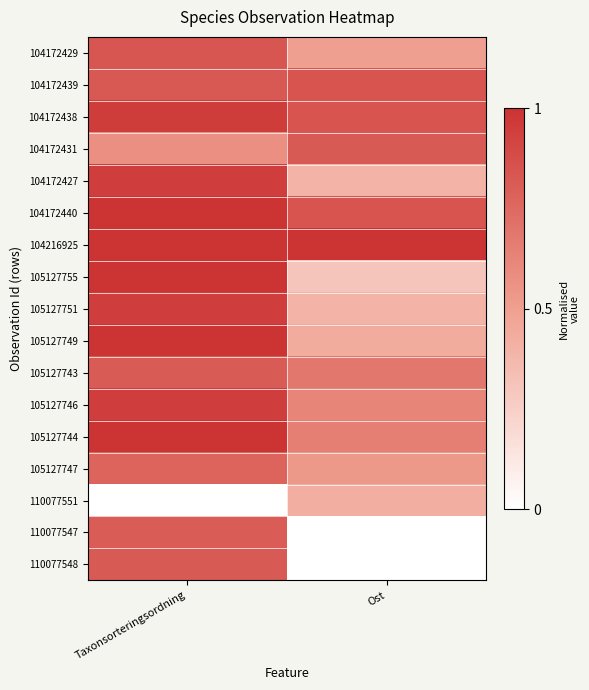

At which category does the chart reach its minimum across all series?

Taxonsorteringsordning